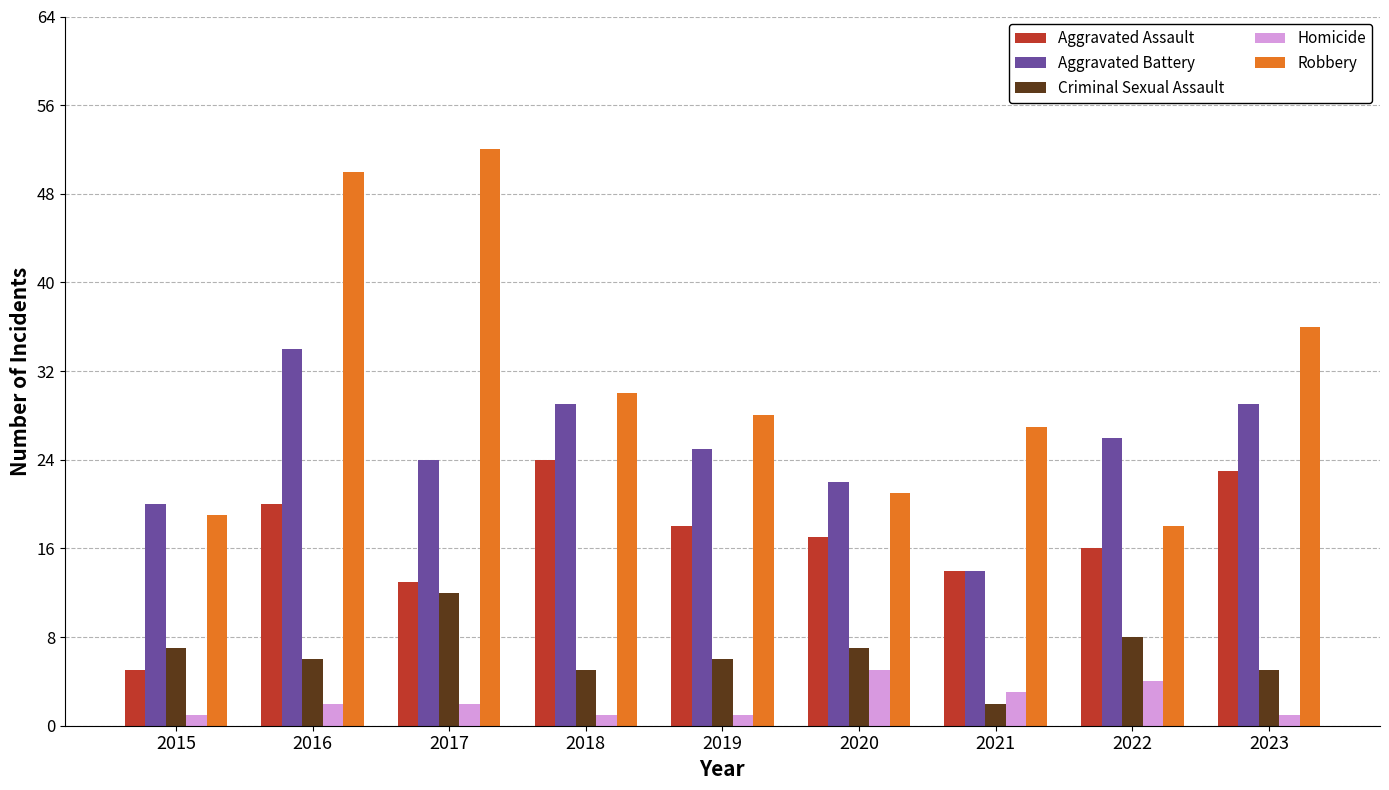

Which series has the widest spread of values?

Robbery